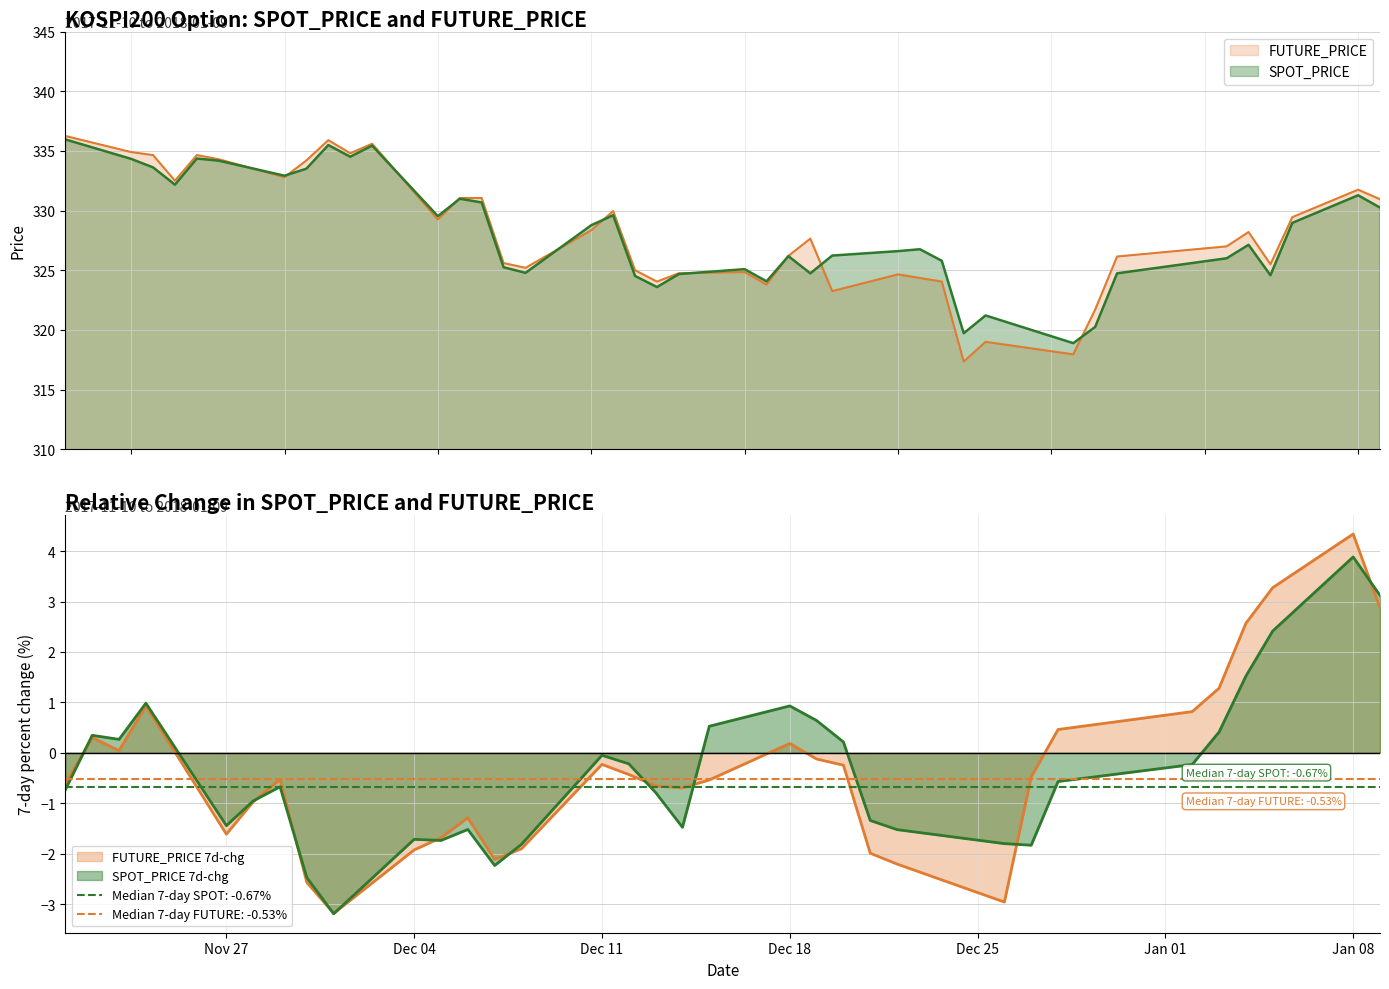

What is the difference between the FUTURE_PRICE values at 2017-12-22 and 2017-12-26?

1.1